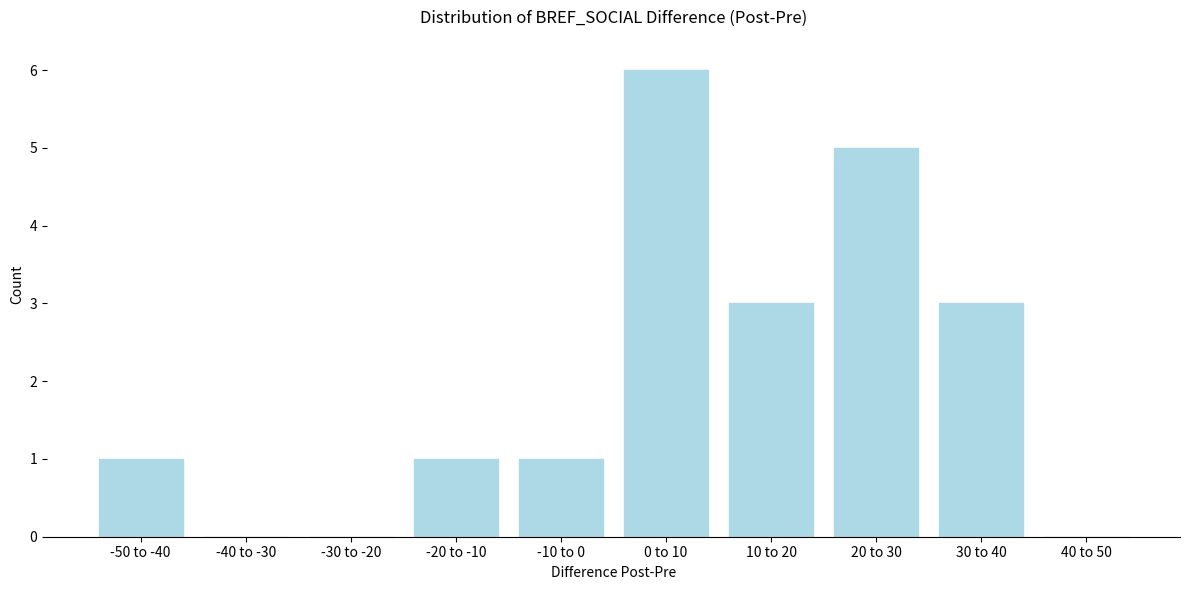

Reading left to right, extract all data points from this chart.

-50 to -40=1	-40 to -30=0	-30 to -20=0	-20 to -10=1	-10 to 0=1	0 to 10=6	10 to 20=3	20 to 30=5	30 to 40=3	40 to 50=0